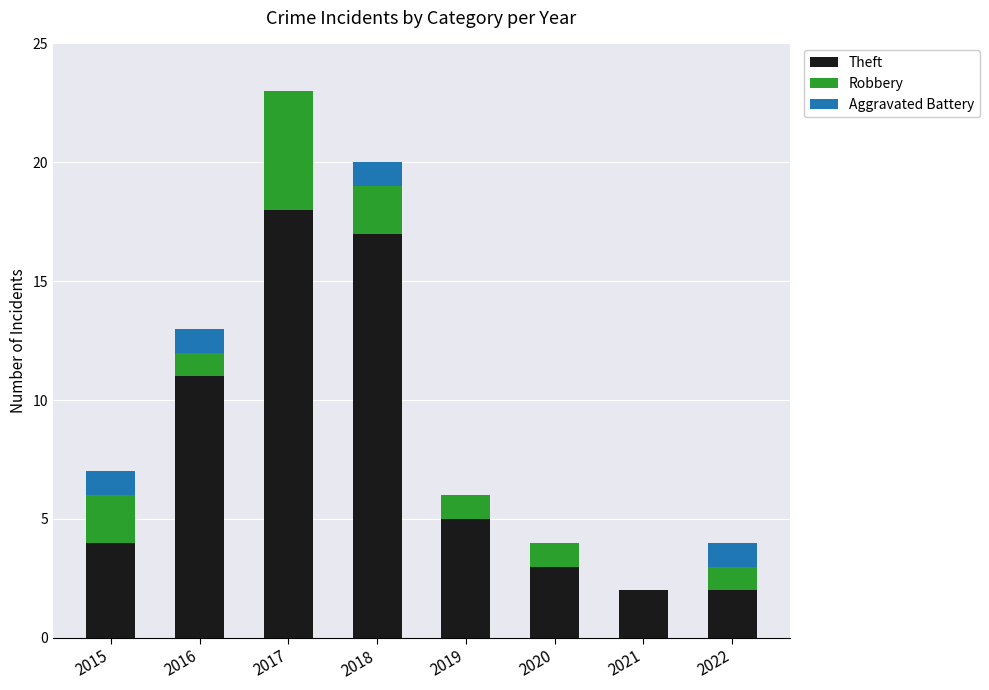

At which category is the sum across all series the highest?

2017